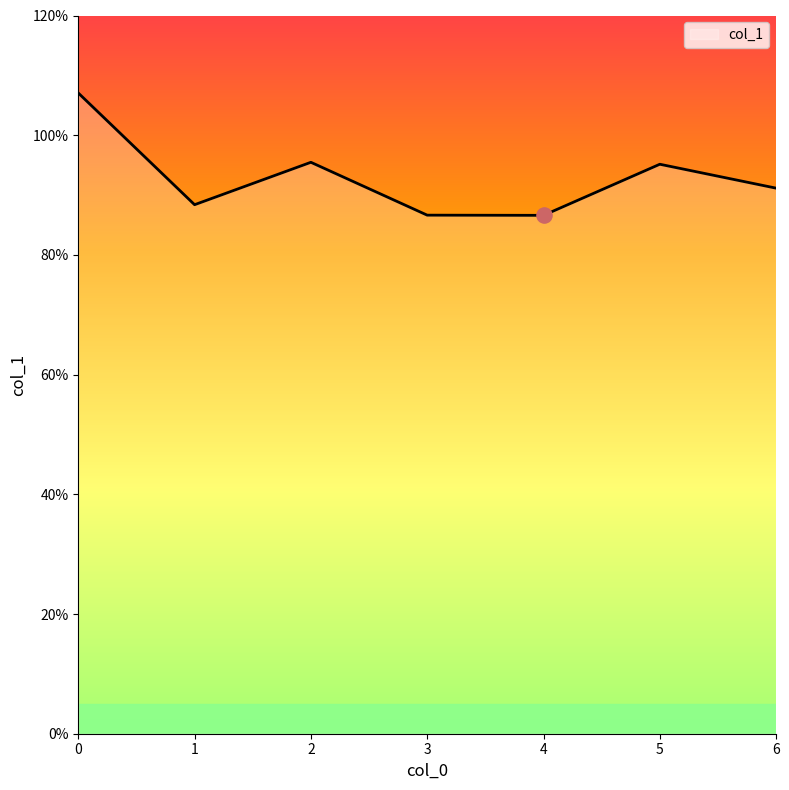

Between 1 and 5, which is larger?

5